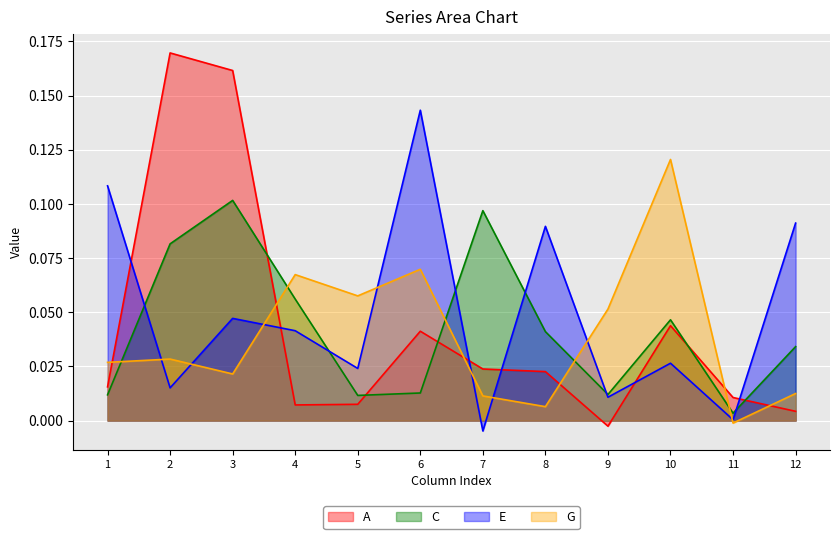

Is the value of G at 4 greater than the value of C at 6?

Yes